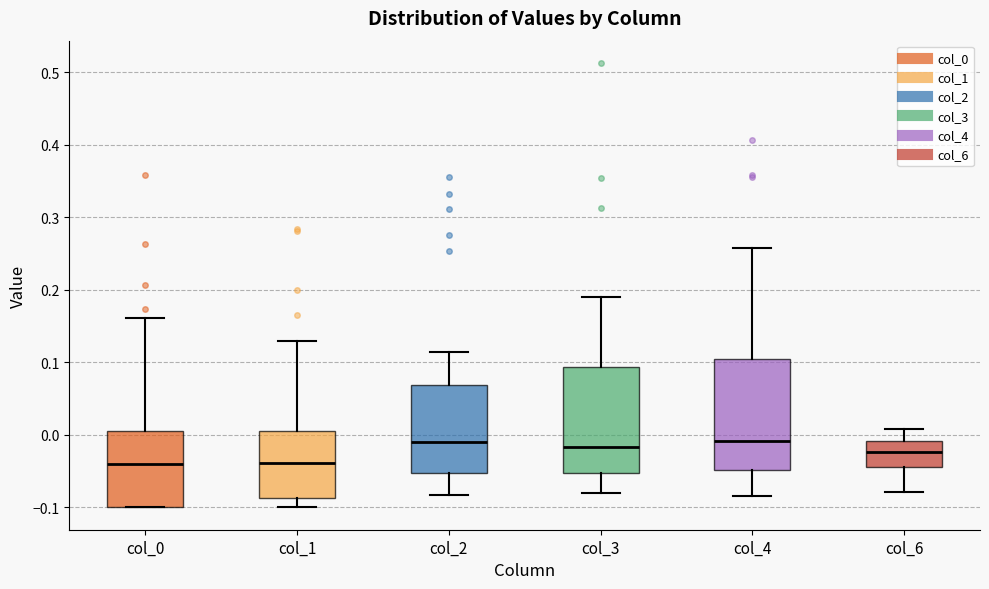

Where is the upper edge of the box for col_1 on the y-axis? The values are not printed on the chart, so give them approximately, as read against the axis.

0.01